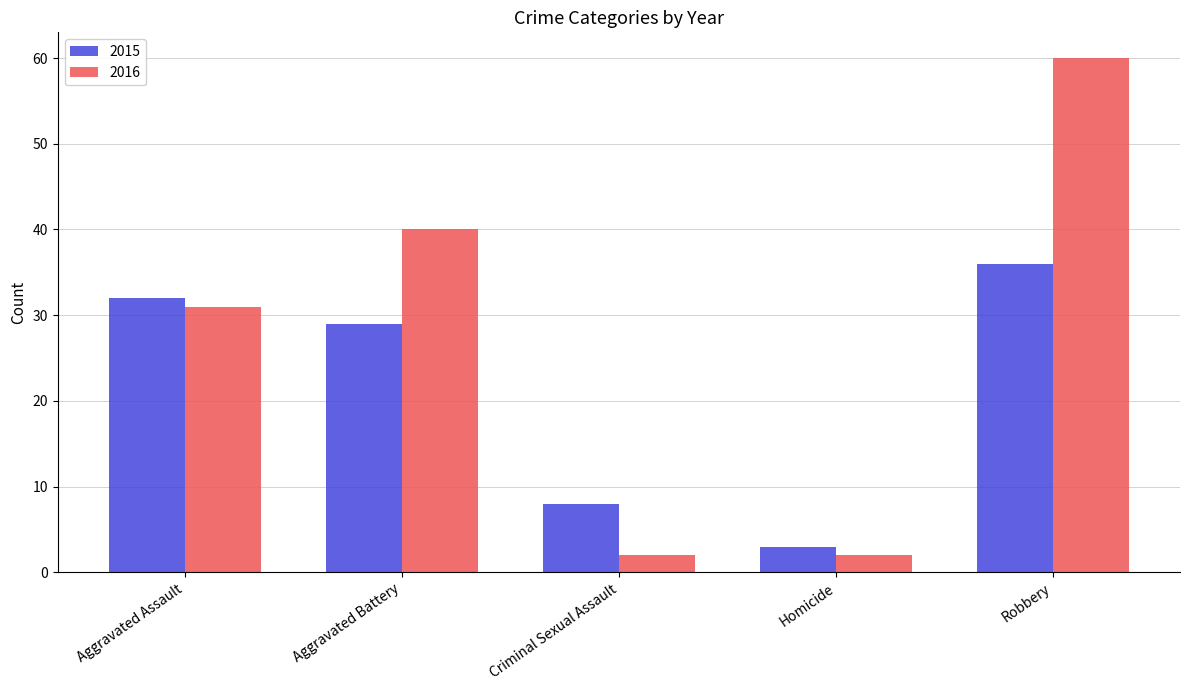

The value of 2016 at Robbery is 18. True or false?

False